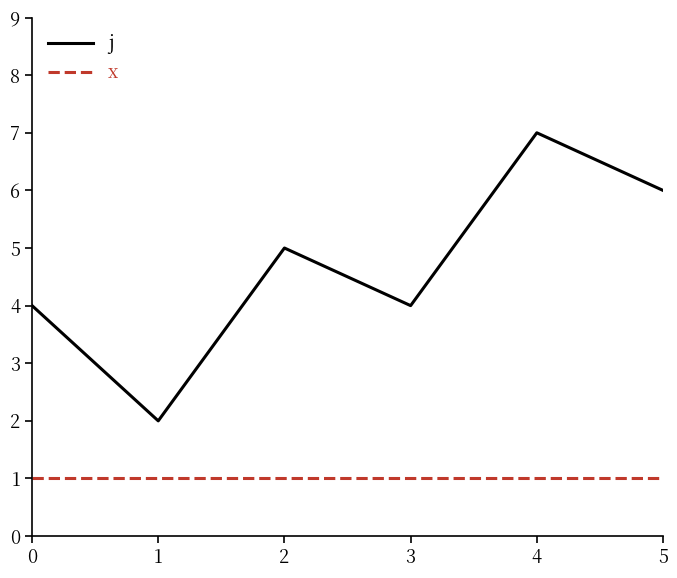

What is the sum of the j values at 1 and 5?

8